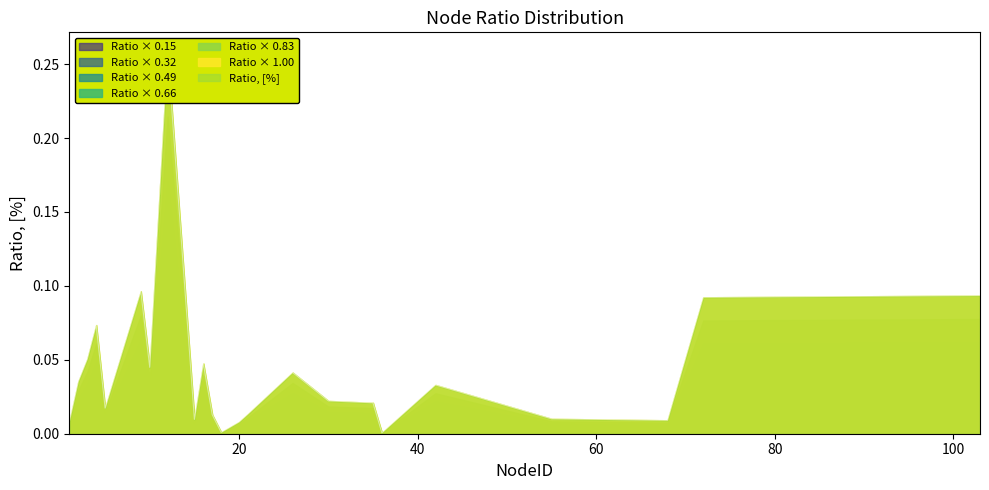

How many lines are shown in the chart?

1